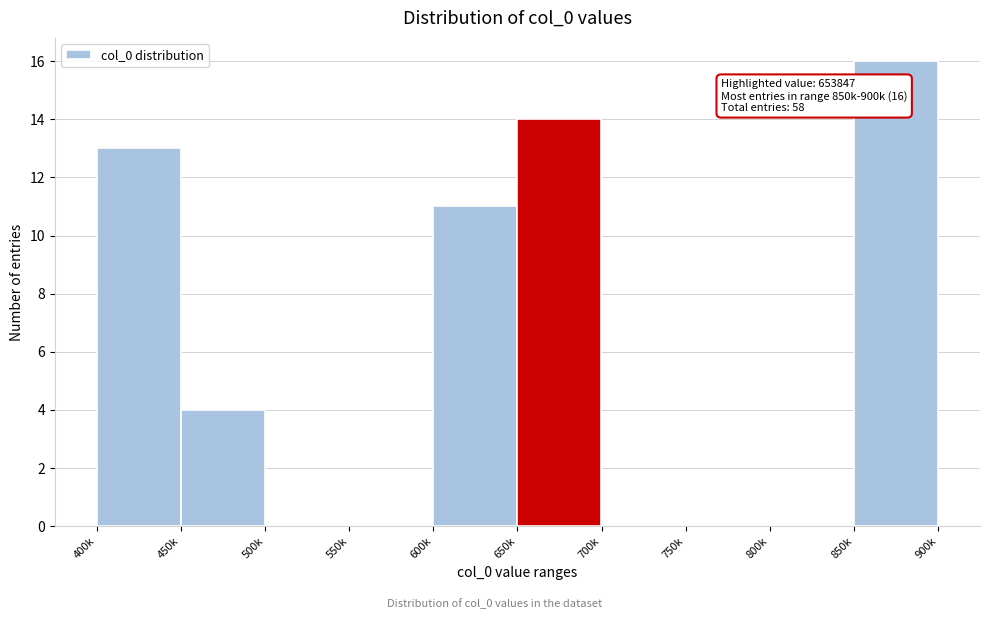

Reading left to right, transcribe all the data shown in this chart.

400k=13	450k=4	500k=0	550k=0	600k=11	650k=14	700k=0	750k=0	800k=0	850k=16